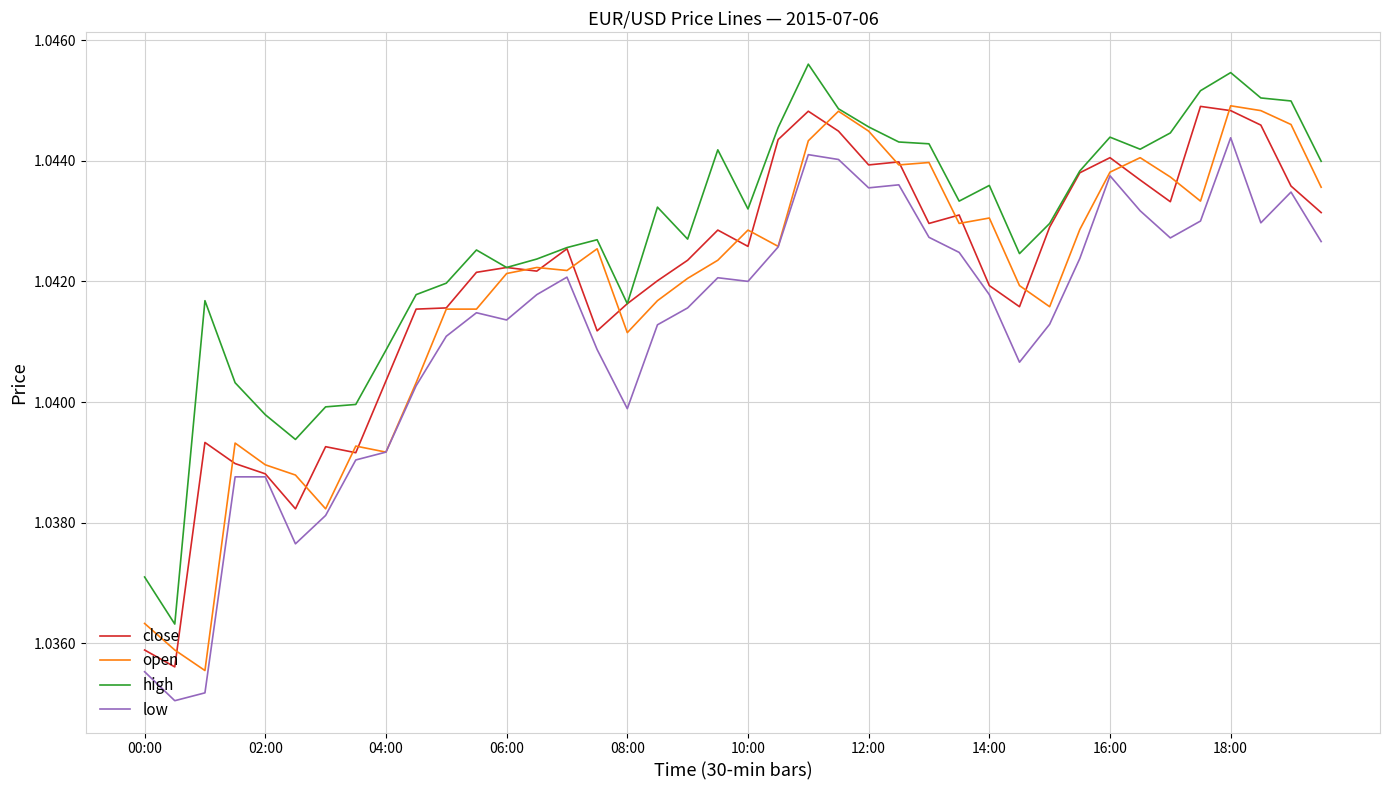

Which series has the largest total across all categories?

high